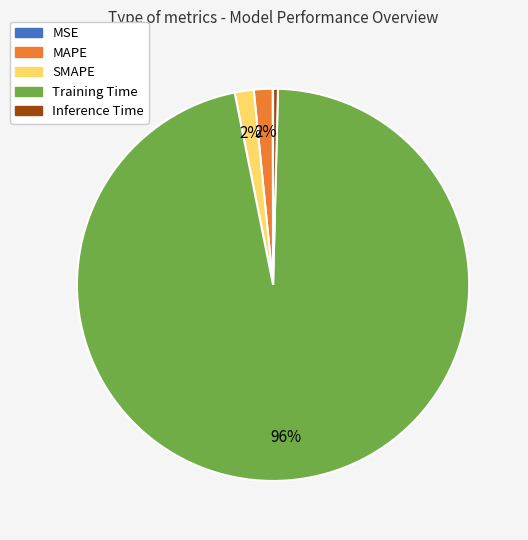

Which slice is the largest?

Training Time